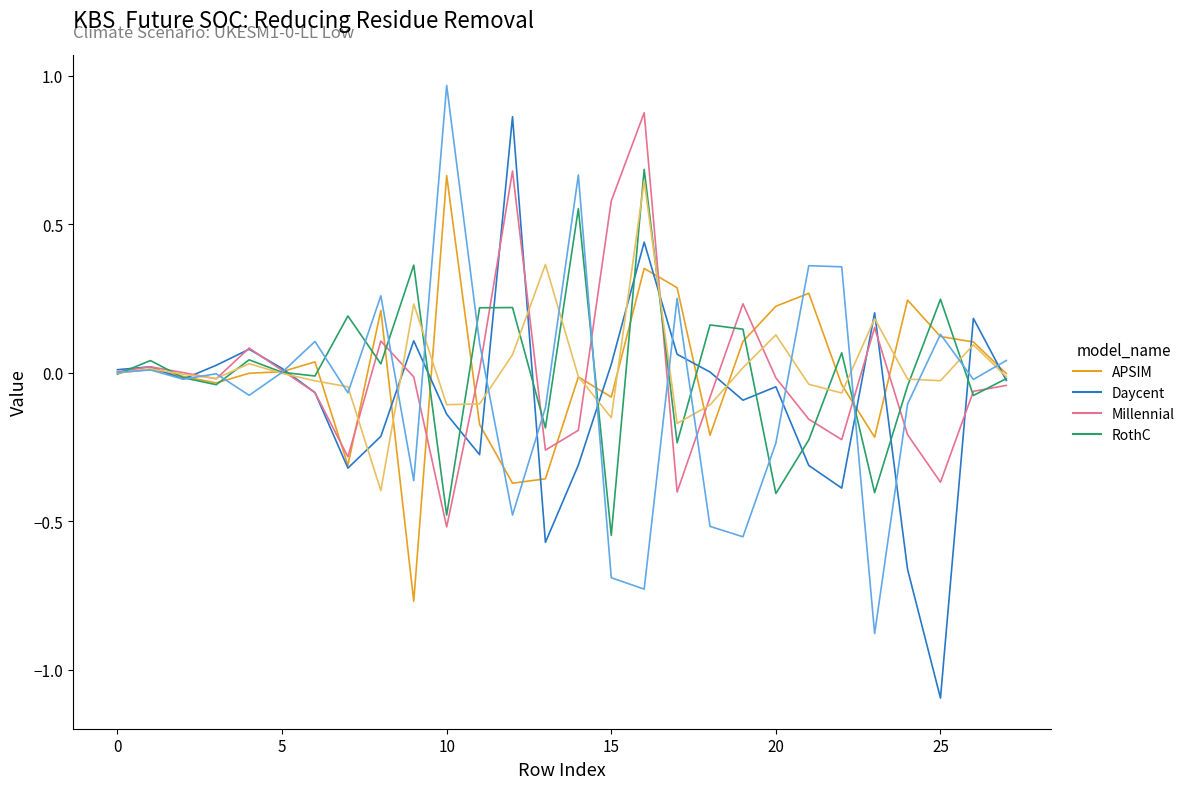

What is the minimum value shown in the chart?

-1.1